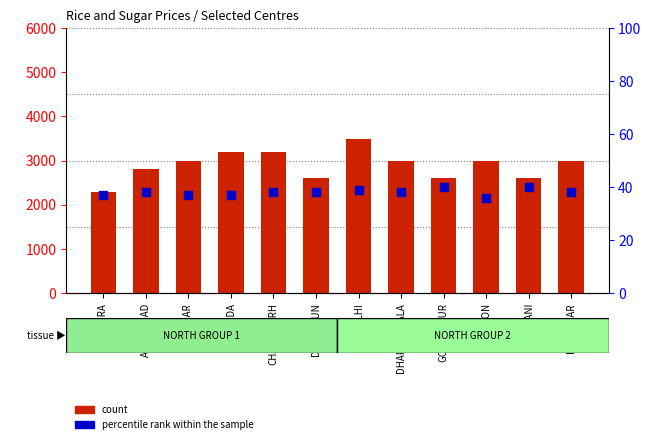

Which series reaches the minimum Y coordinate?

percentile rank within the sample